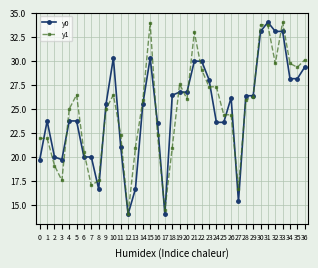

What is the total value across all series at 15?

64.2